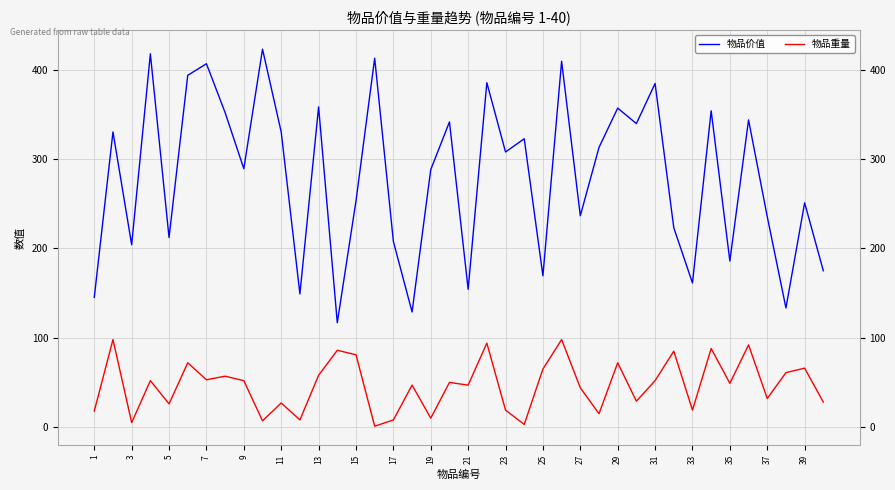

List the series in order of their overall mean, lowest first.

物品重量, 物品价值